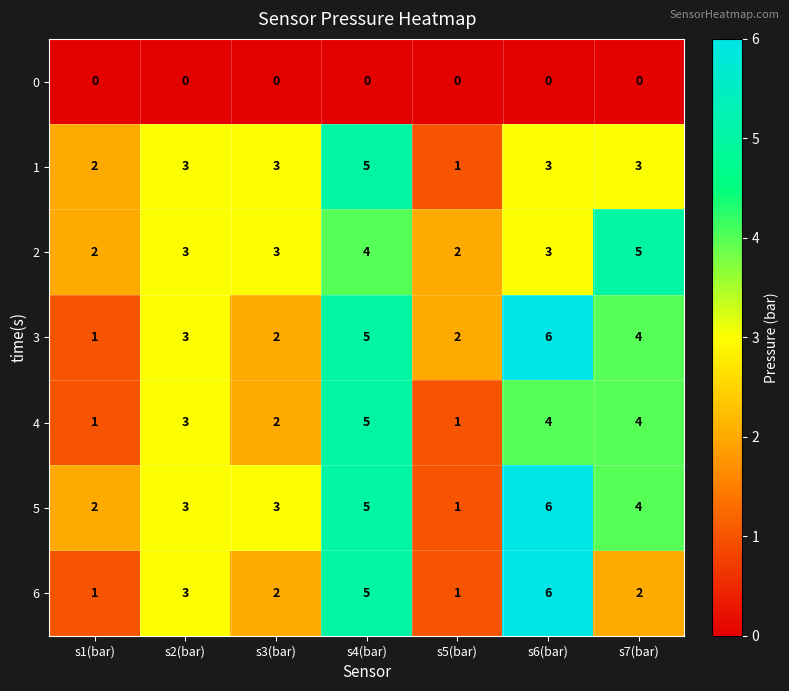

At which category is the sum across all series the highest?

s4(bar)